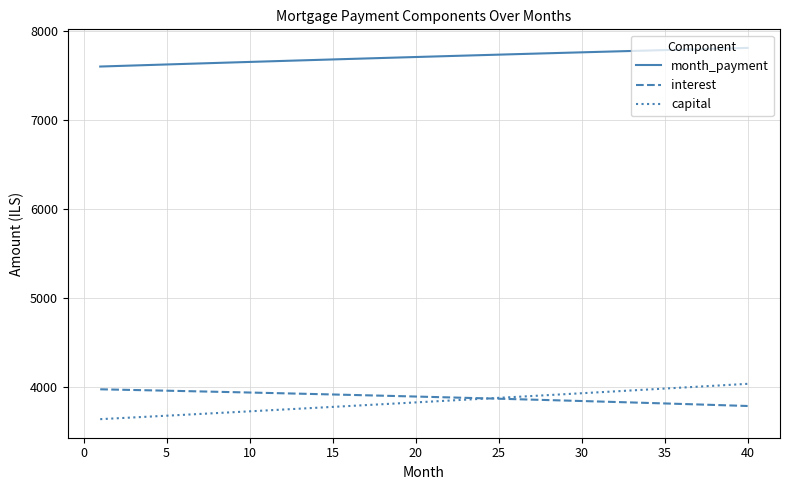

True or false: capital and month_payment intersect in this chart.

False